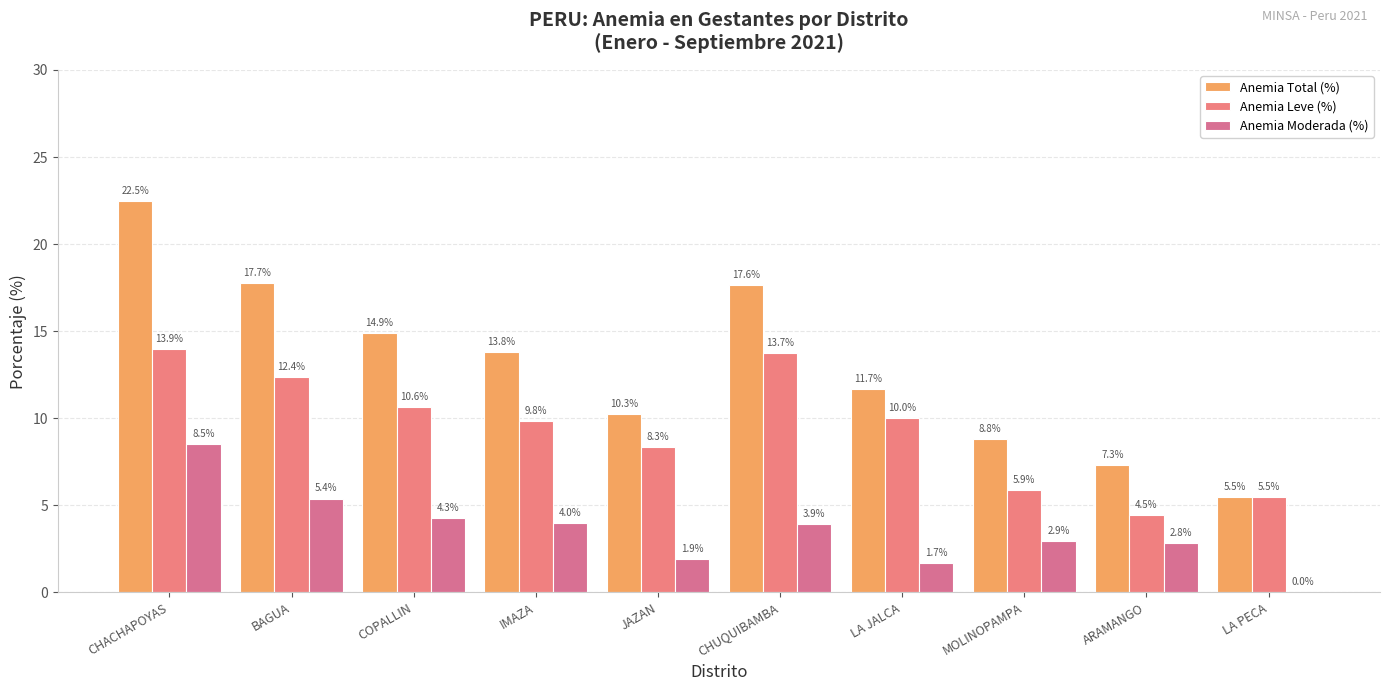

How many groups of bars are there?

10